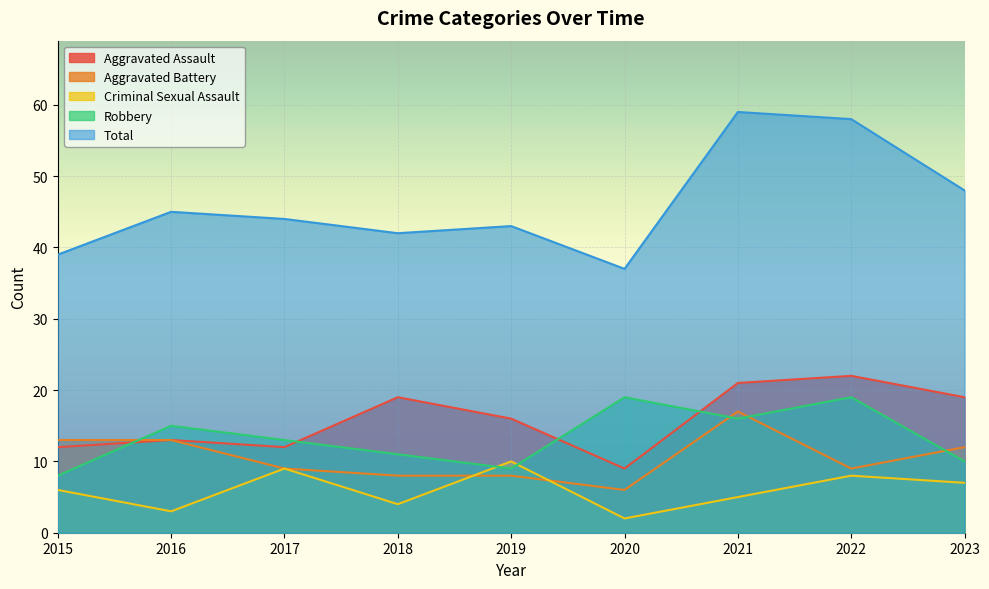

Is the value of Aggravated Battery at 2019 greater than the value of Total at 2015?

No